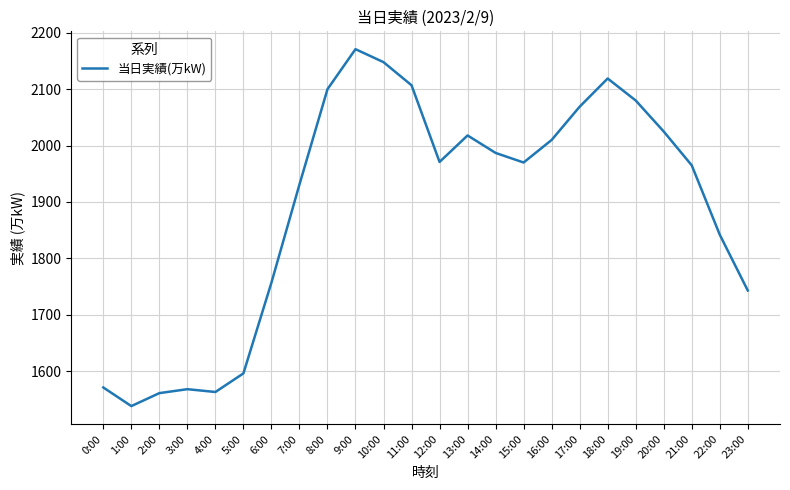

Where is the first local minimum?

1:00